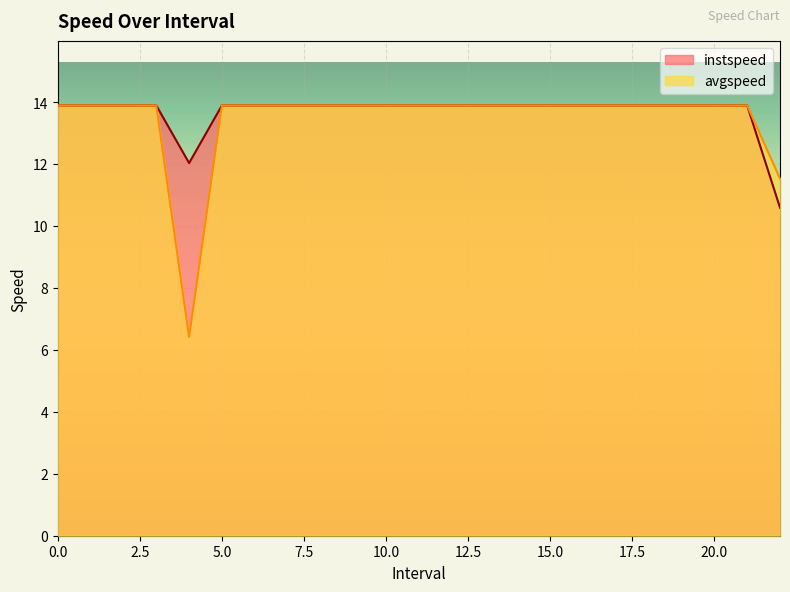

List the labels in order of avgspeed value, smallest first.

4.0, 22.0, 0, 1, 2, 3, 5, 6, 7, 8, 9, 10, 11, 12, 13, 14, 15, 16, 17, 18, 19, 20, 21